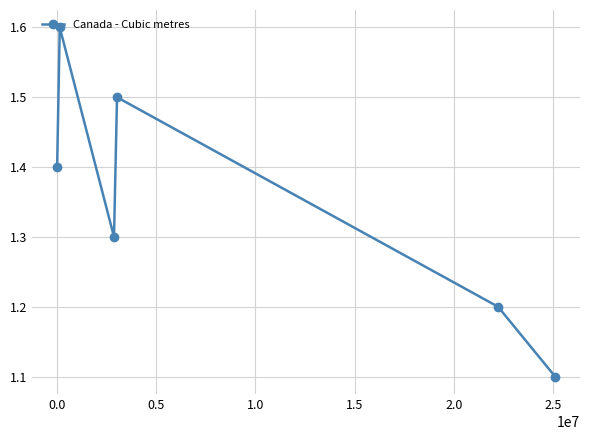

How many points are lower than both their immediate neighbors (excluding endpoints)?

1